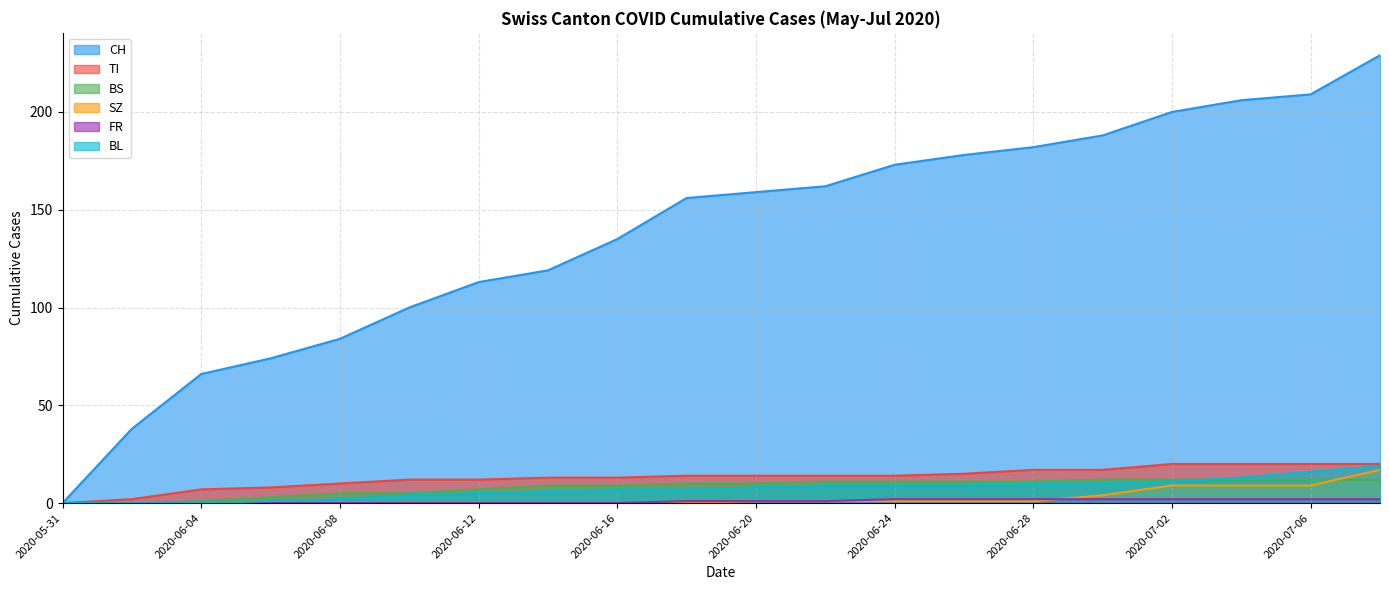

Where does the SZ series first go above 1?

2020-06-30